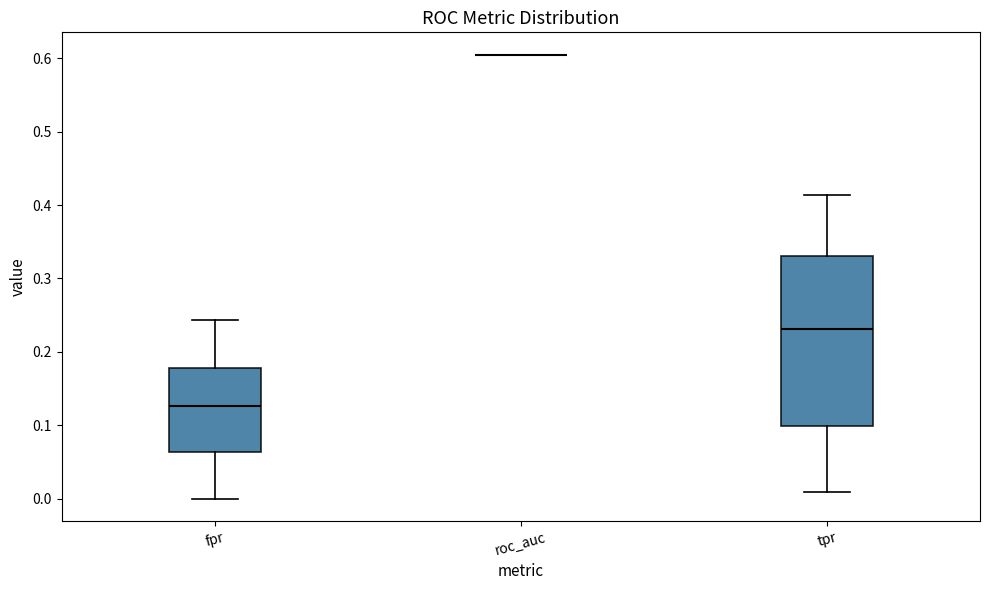

Reading left to right, transcribe this box plot: for each box, give where its median line is, the range the box spans, and where its two whiskers end, as read against the y-axis. The values are not printed on the chart, so give them approximately, as read against the axis.

fpr: median 0.13, box 0.06 to 0.18, whiskers 0.00 to 0.24
roc_auc: box collapsed to a line at 0.61, whiskers 0.61 to 0.61
tpr: median 0.23, box 0.10 to 0.33, whiskers 0.01 to 0.41